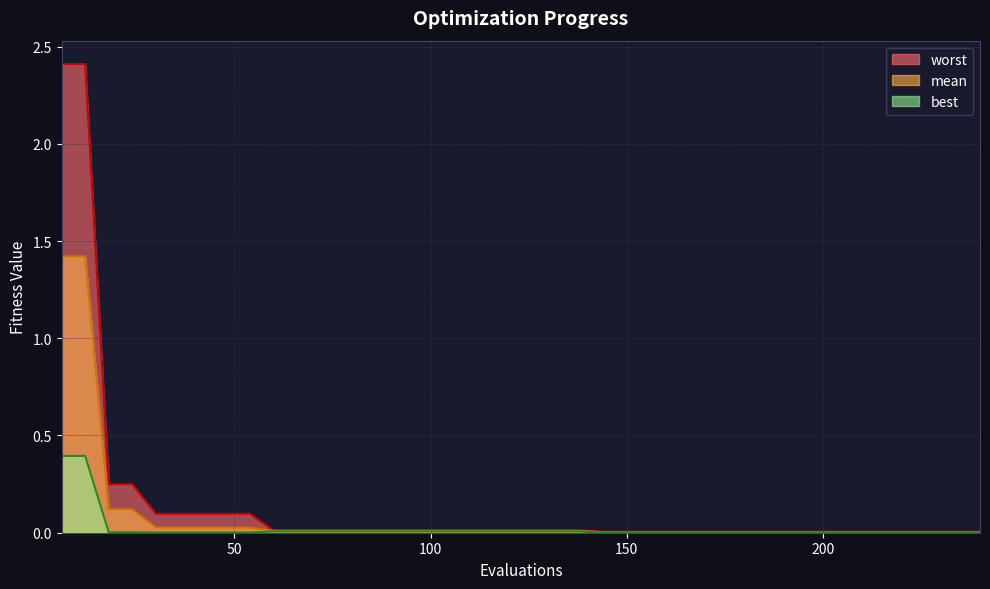

List the series in order of their peak value, highest first.

worst, mean, best